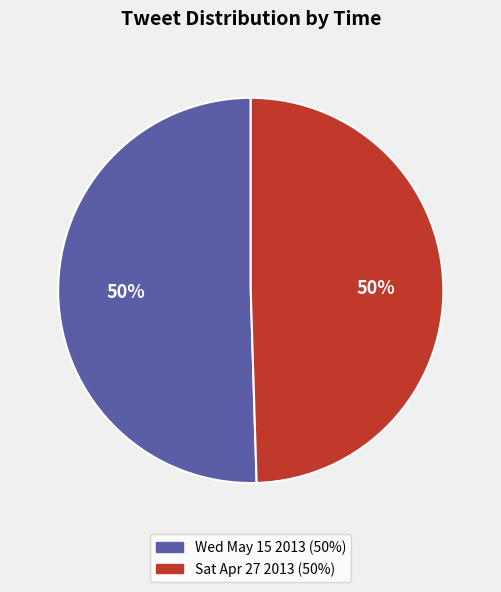

To the nearest percent, what is the average slice percentage?

50%